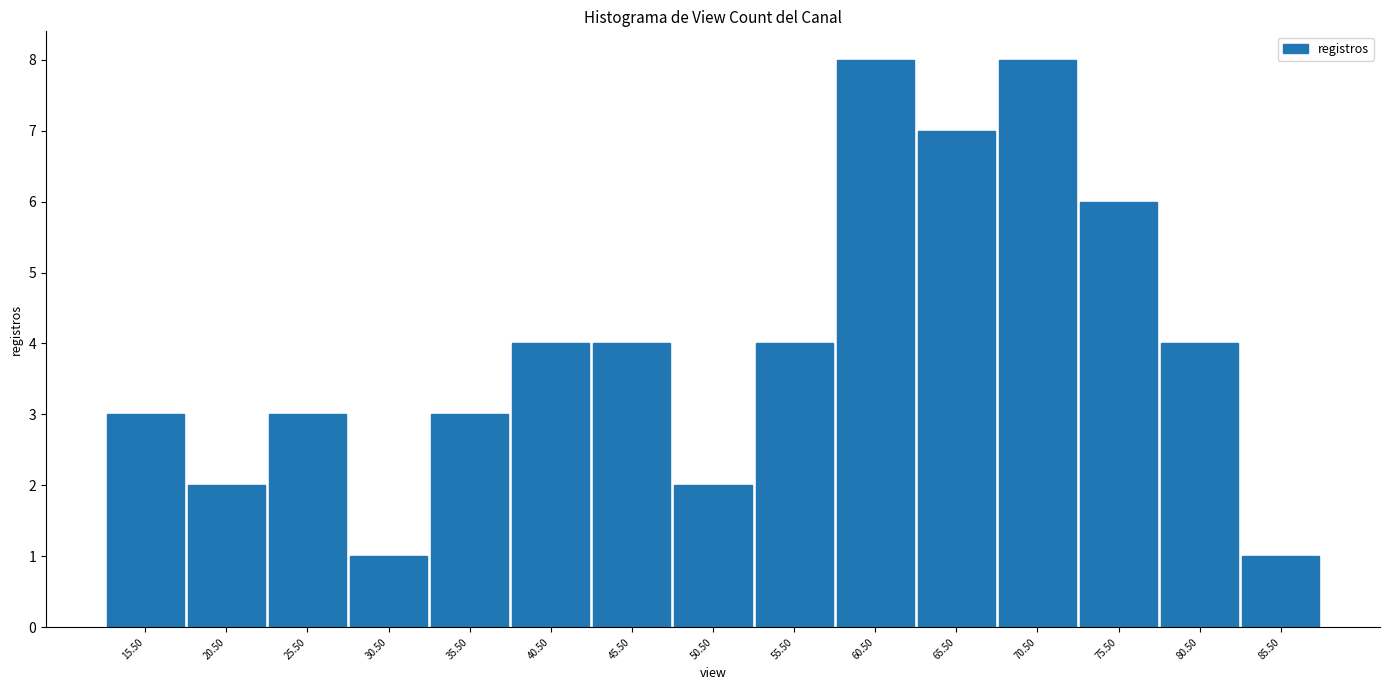

How tall is the bar that spans 78 to 83 on the x-axis? The values are not printed on the chart, so give them approximately, as read against the axis.

4